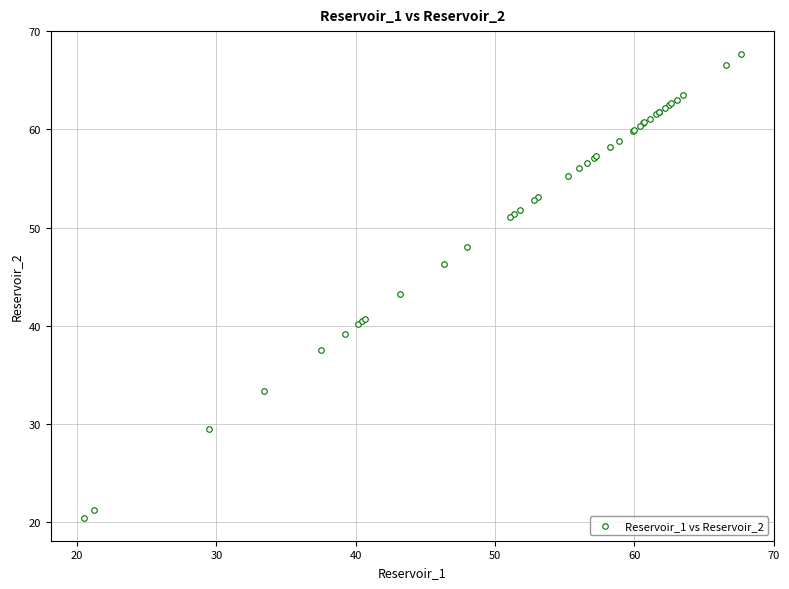

What Y value in the scatter plot is closest to 44?

43.2